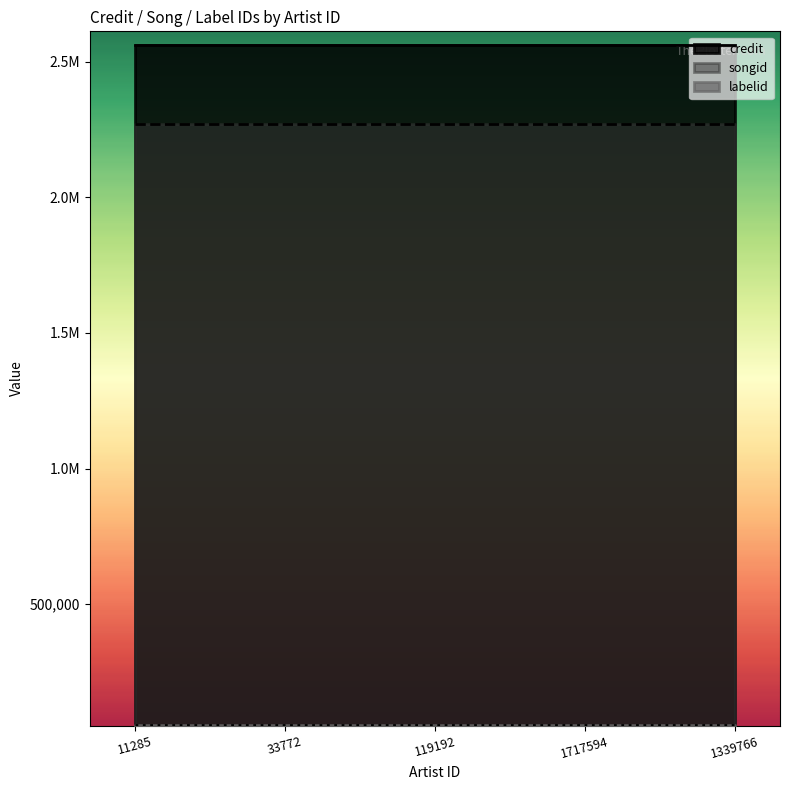

What is the label of the 2nd point from the left?

33772